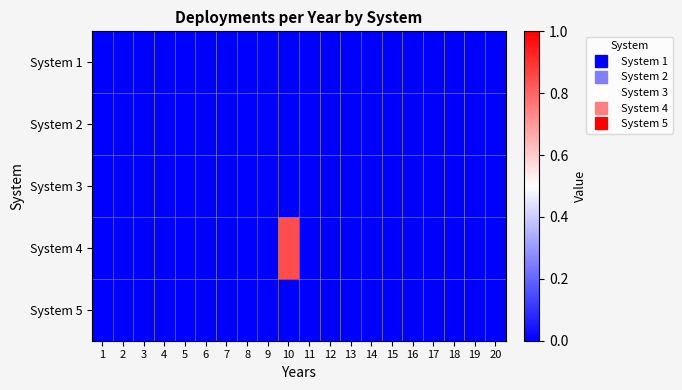

Rank the series at 18 from lowest to highest value.

System 1, System 2, System 3, System 4, System 5